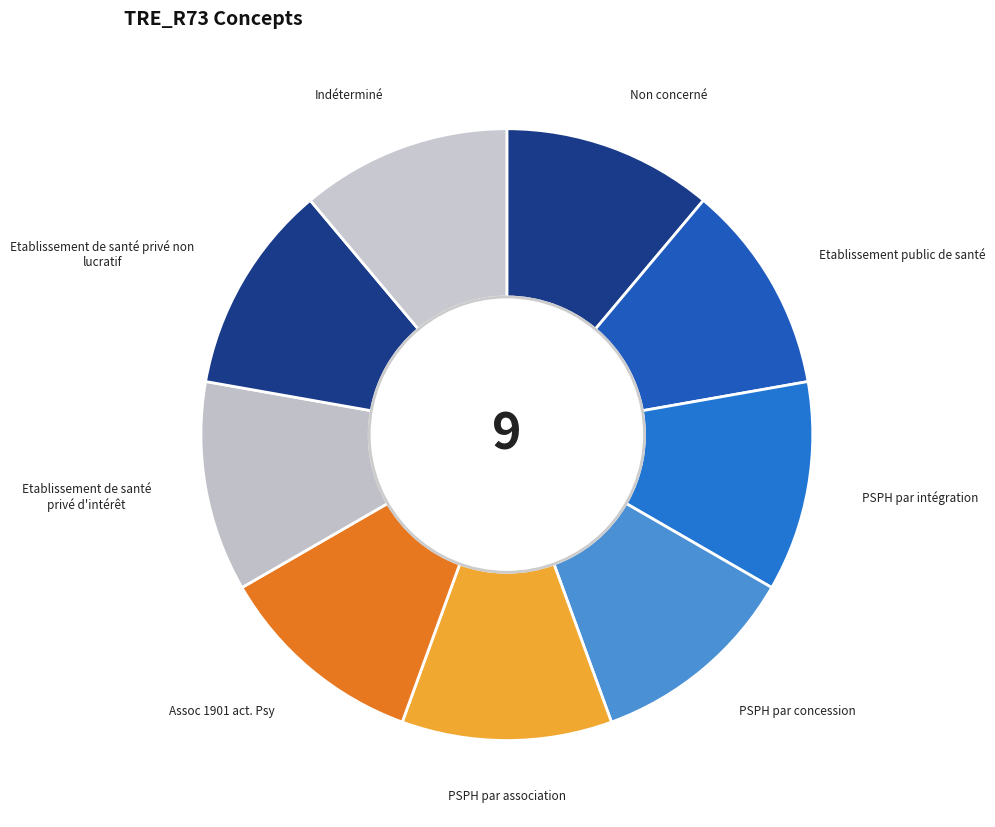

Approximately how many times larger is the value at PSPH par intégration compared to PSPH par association?

1.0